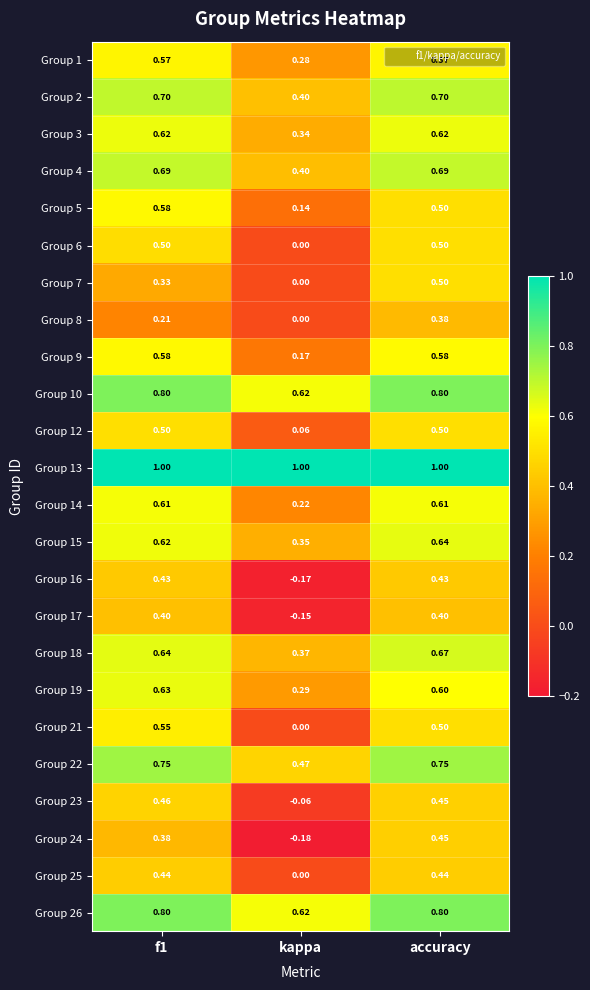

How many negative values does the Group 24 series have?

1